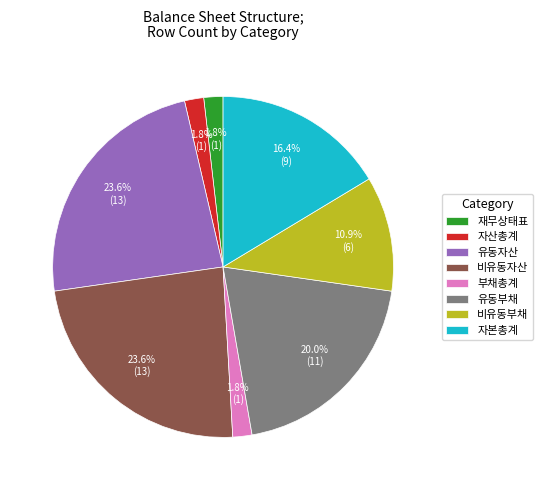

Is 유동부채 the majority of the pie?

No